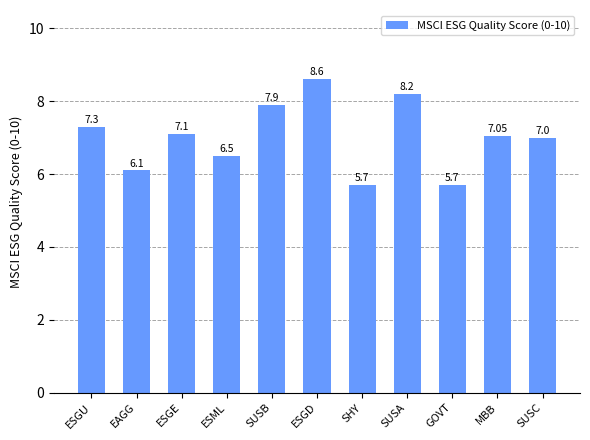

True or false: the data shows 1.5 at EAGG.

False